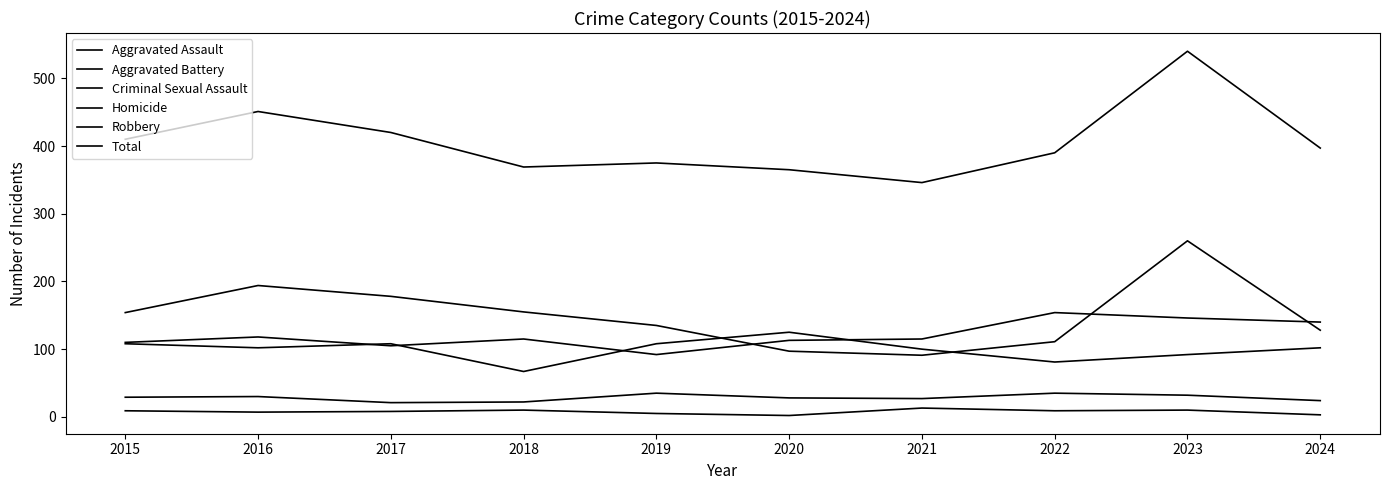

How many interior local peaks does the Homicide series have?

3